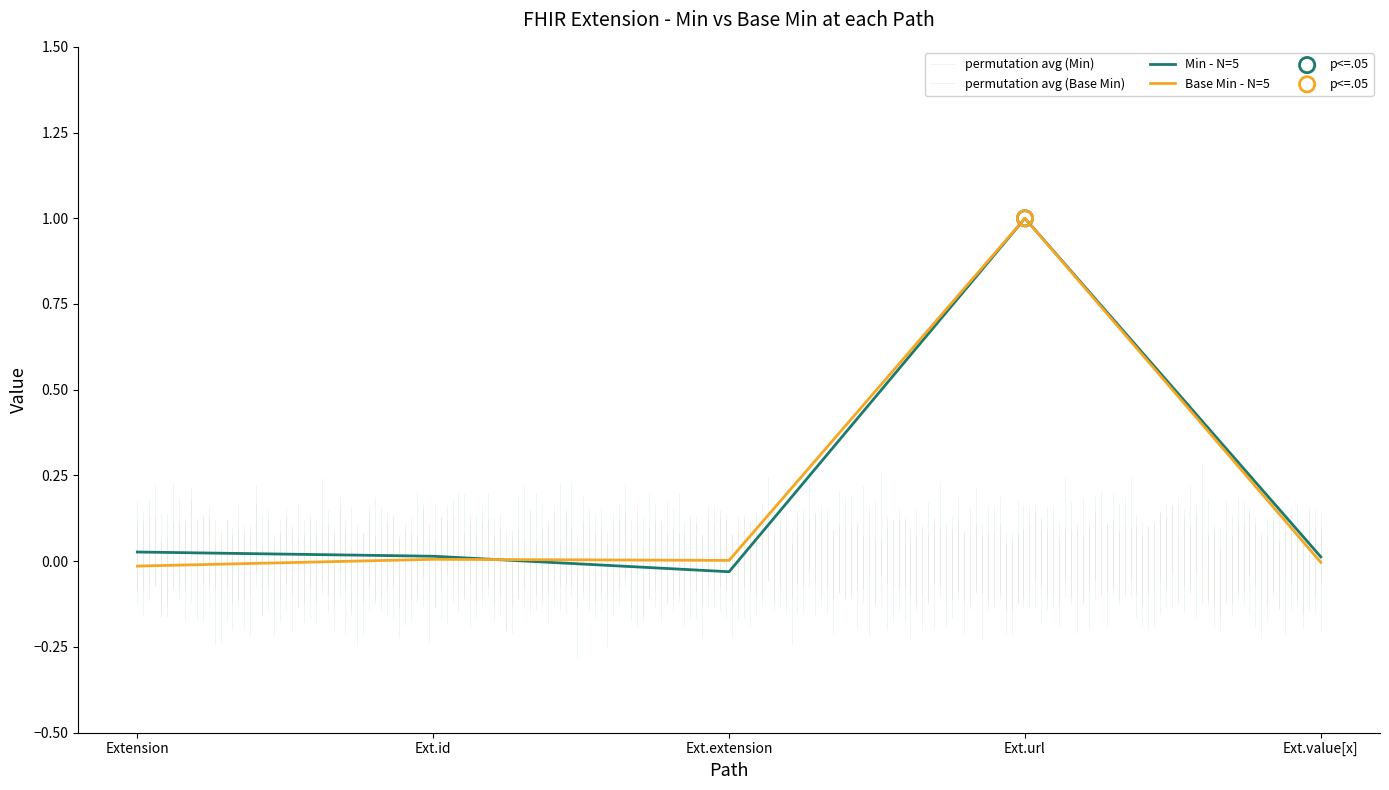

What is the total value across all series at Ext.url?

2.0